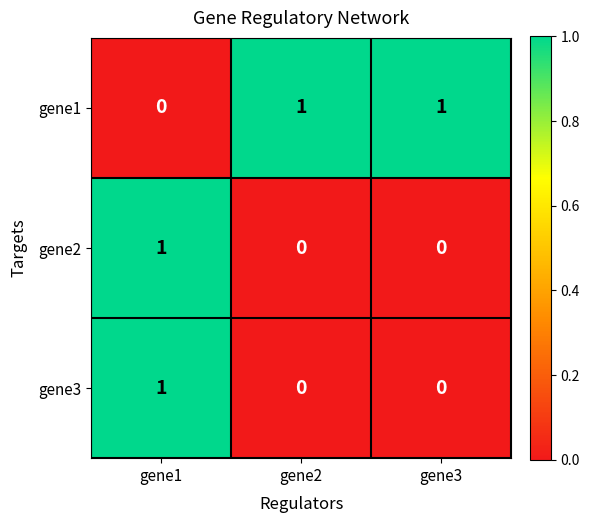

The gene3 series shows 1 at gene2. True or false?

False